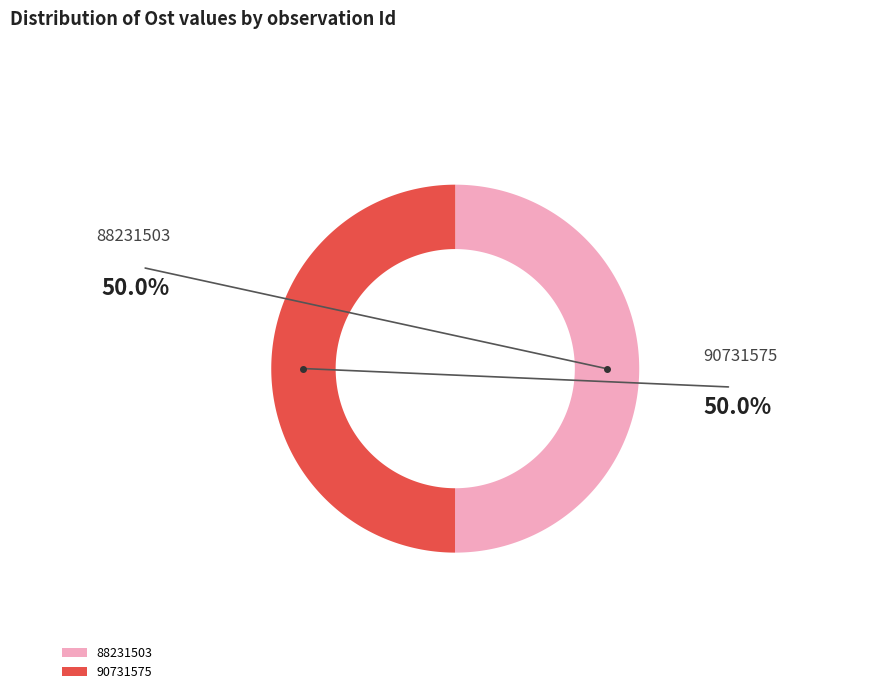

How many slices are in this pie chart?

2